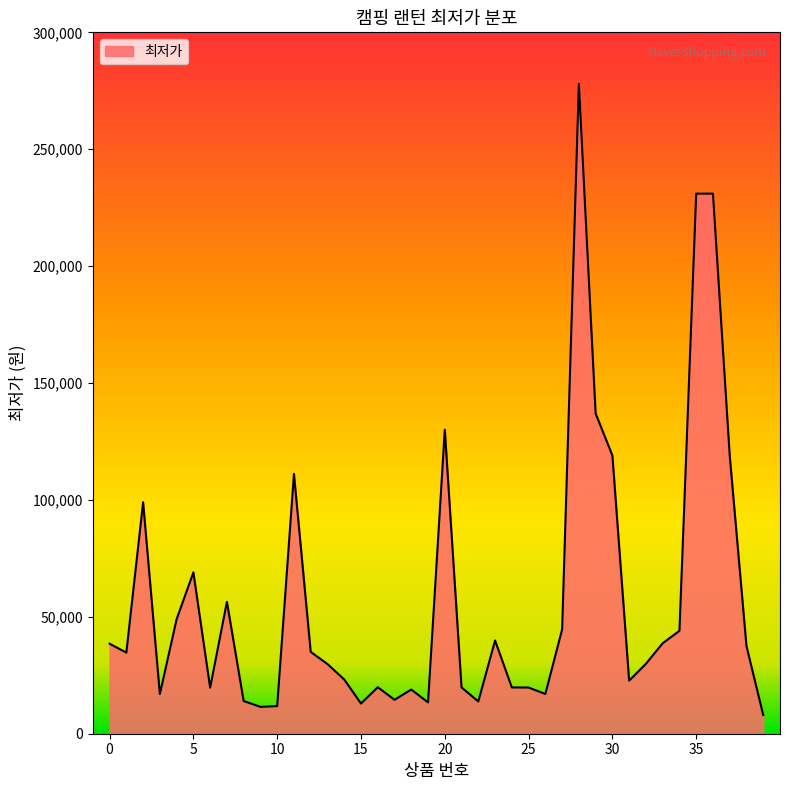

What is the maximum value shown in the chart?

278000